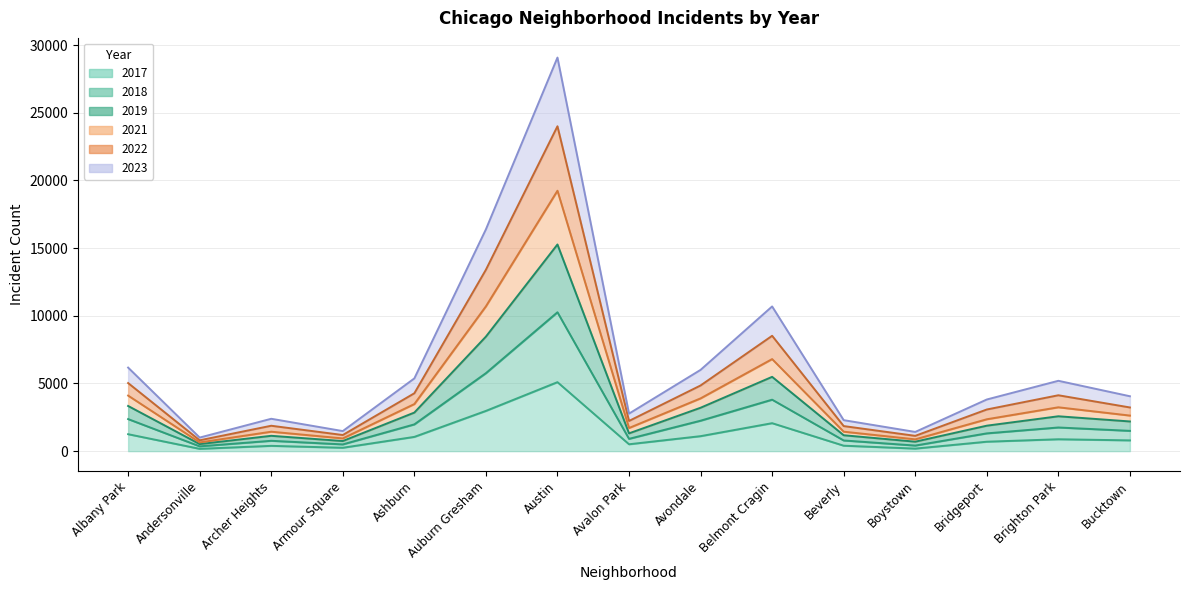

What is the minimum value shown in the chart?

171